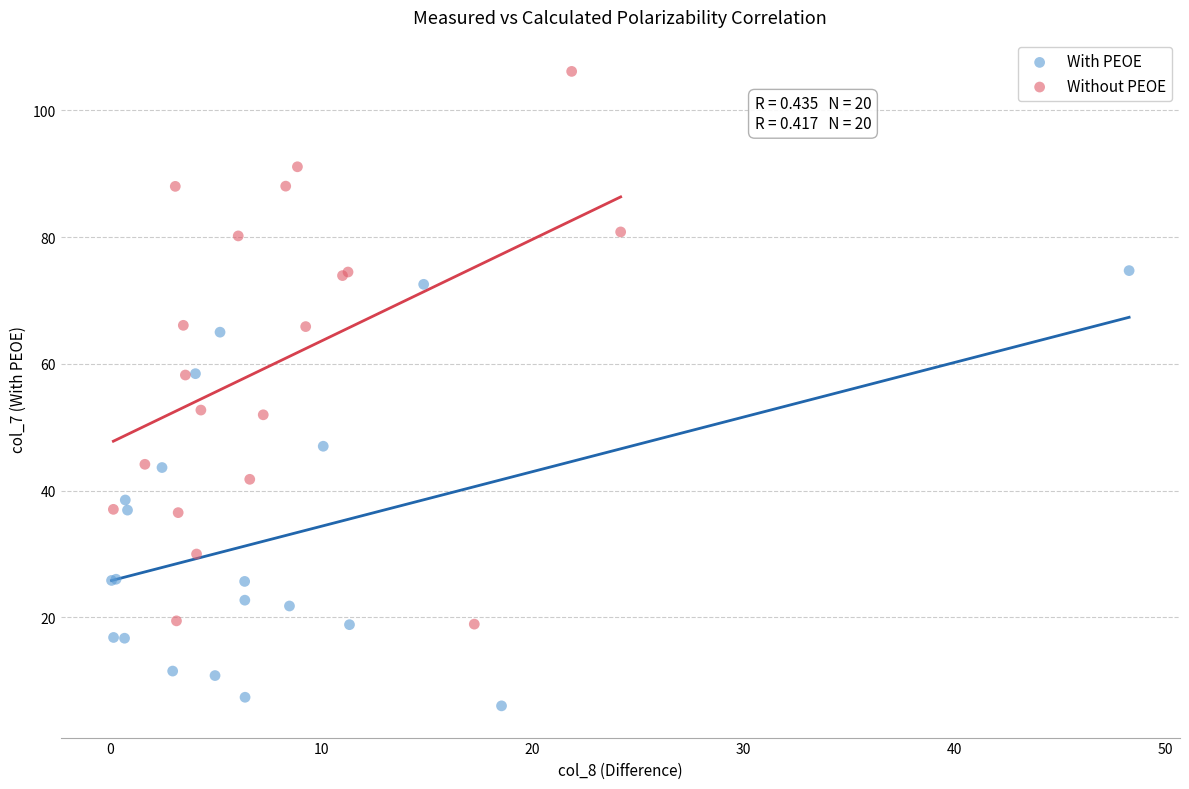

Which series reaches the maximum Y coordinate?

Without PEOE